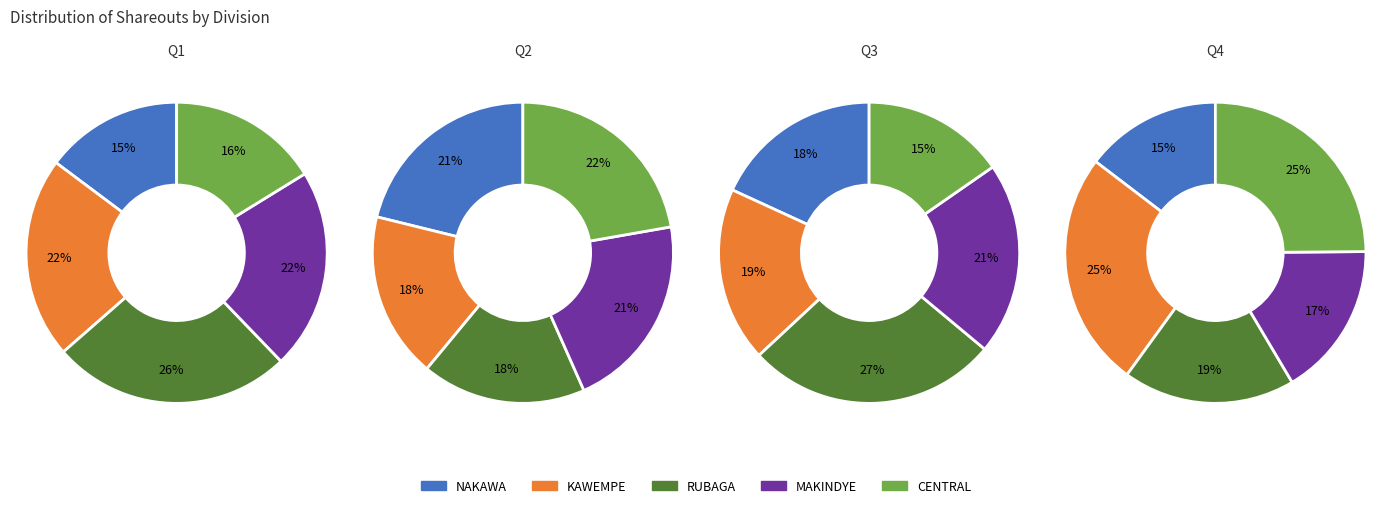

Between NAKAWA and RUBAGA, which is larger?

RUBAGA